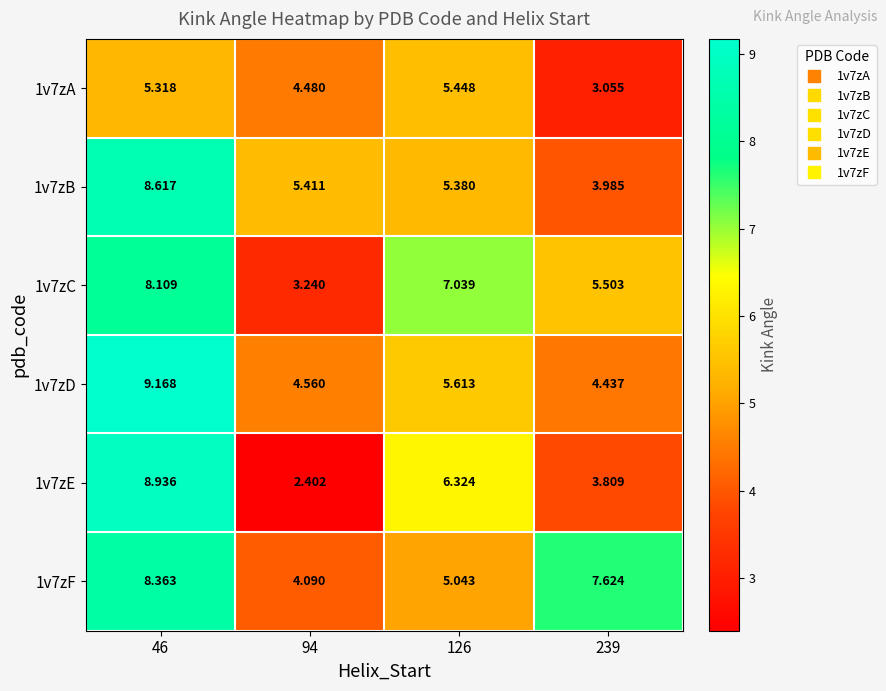

Is the value of 1v7zC at 239 greater than the value of 1v7zB at 46?

No